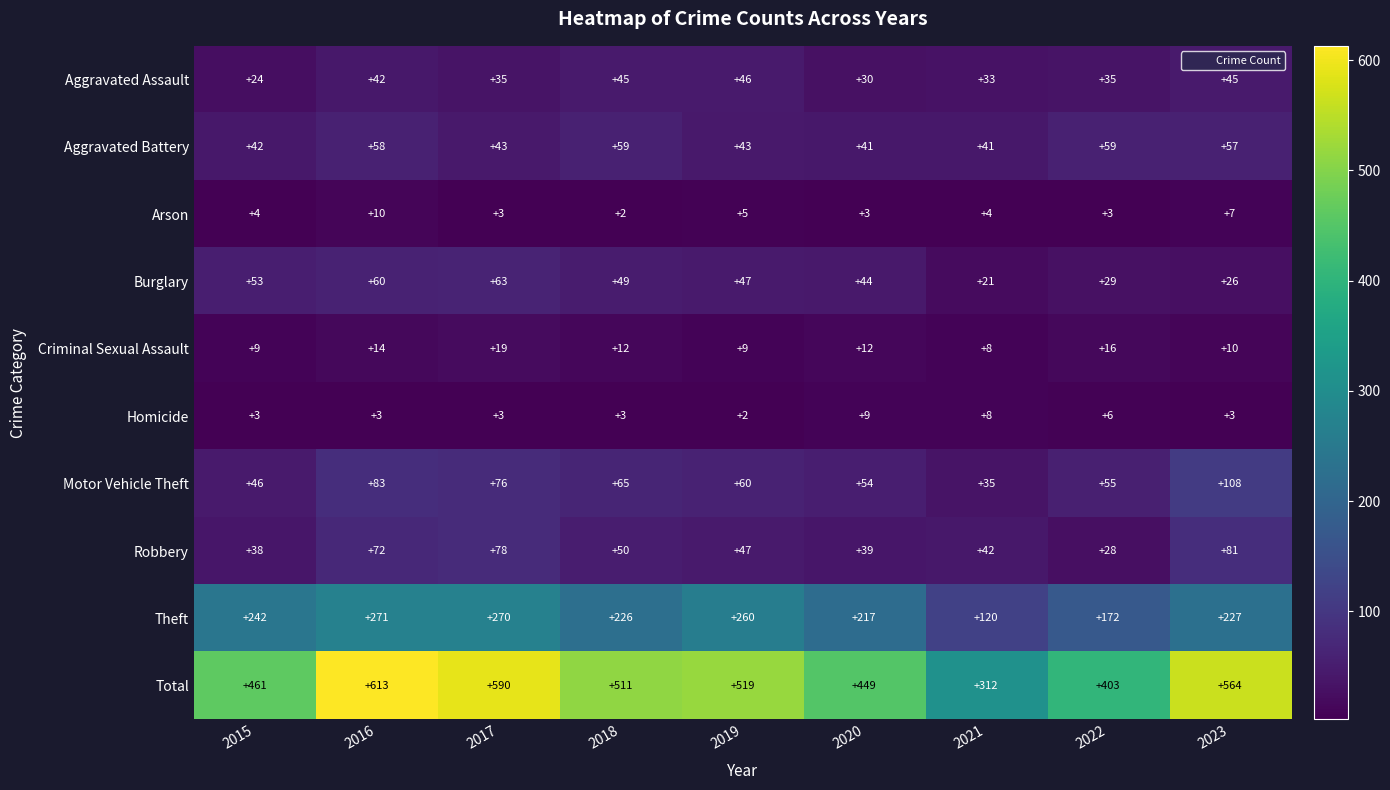

Which series has the largest range (max minus min)?

Total